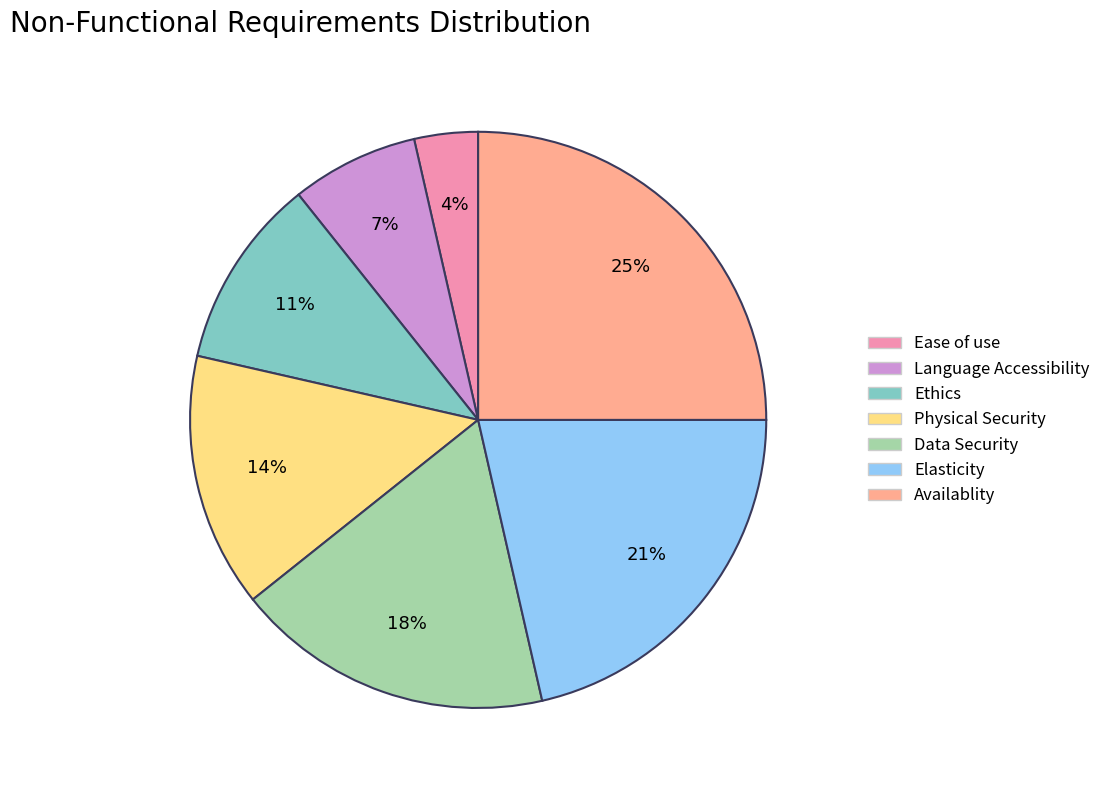

Does any single category account for the majority?

No